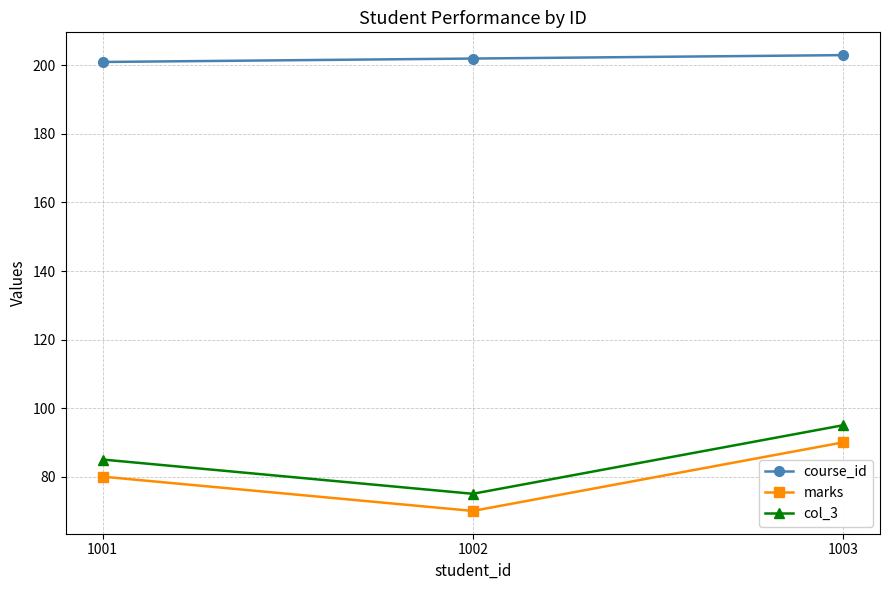

What value does the col_3 series have at 1003, to the nearest 5?

95